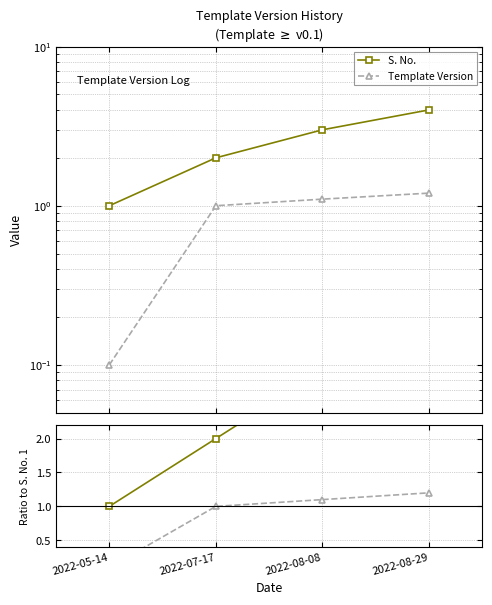

Which has a higher value, 2022-08-08 or 2022-08-29?

2022-08-29